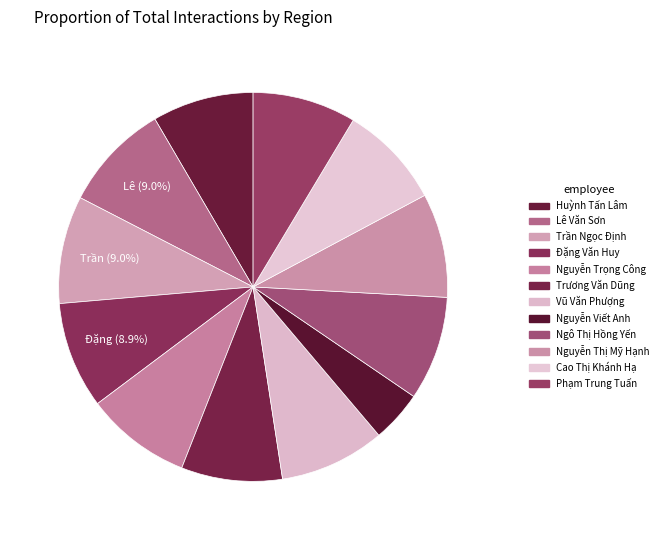

How many slices are in this pie chart?

12